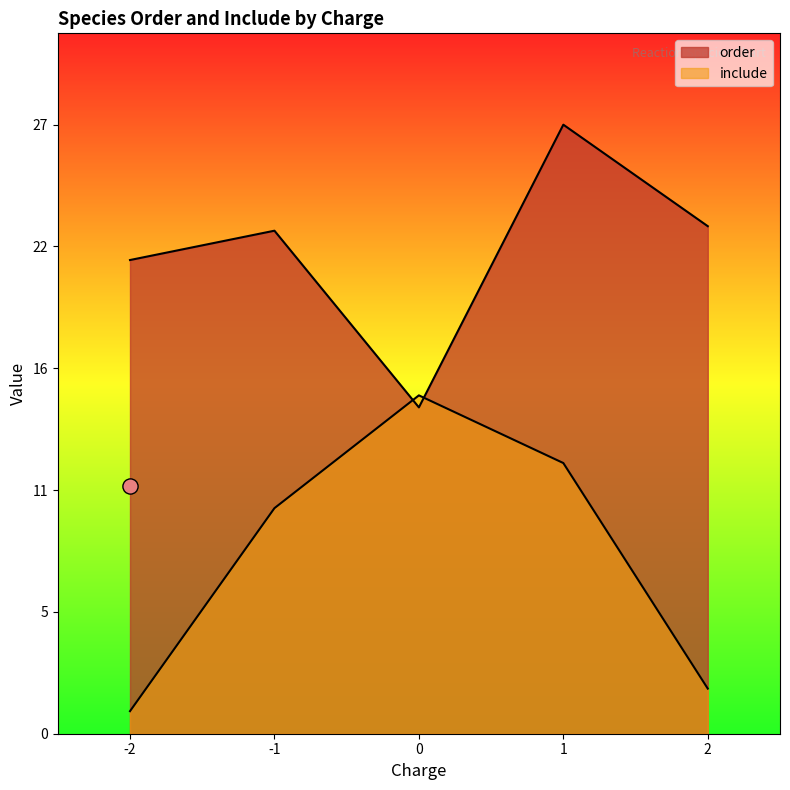

Which series has the largest total across all categories?

order